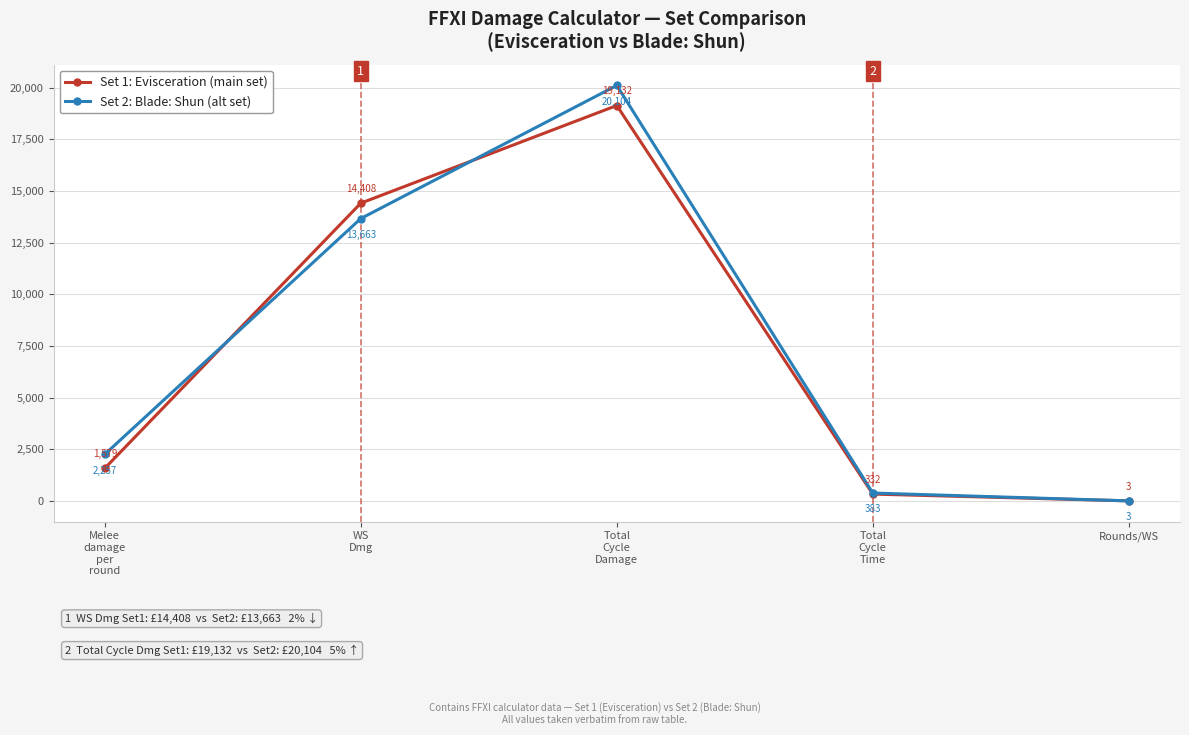

Rank the series at Melee
damage
per
round from lowest to highest value.

Set 1: Evisceration (main set), Set 2: Blade: Shun (alt set)